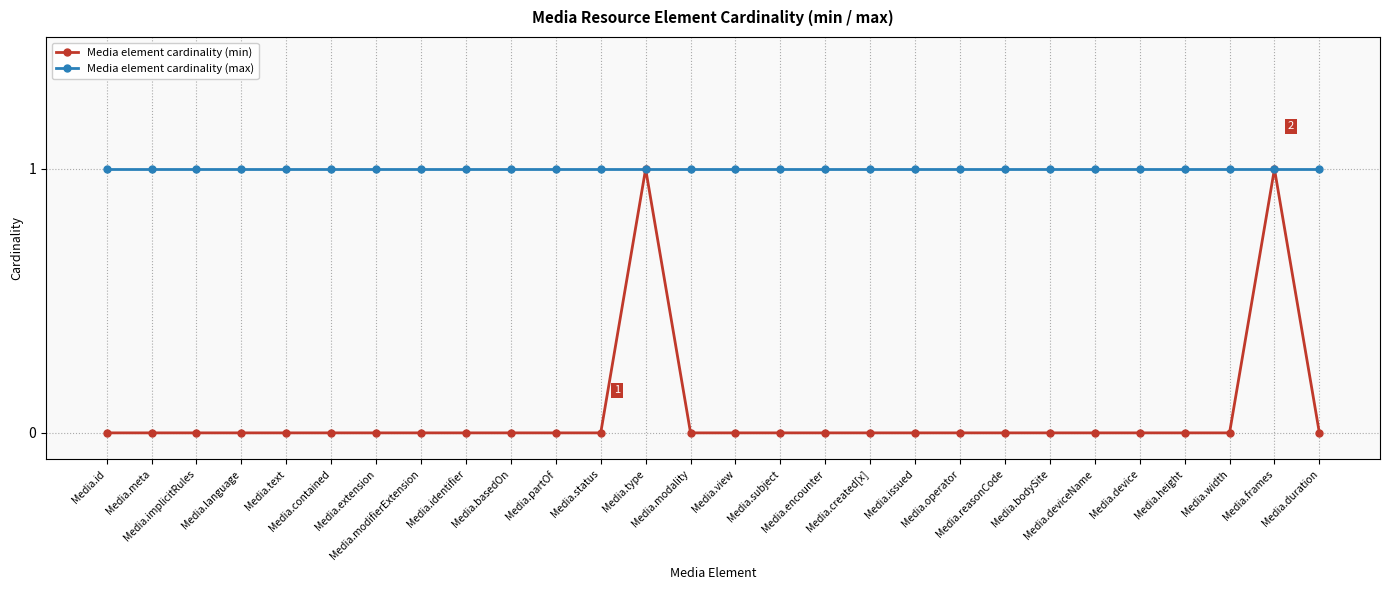

What is the value of the Media element cardinality (max) point at the 23rd from the left?

1